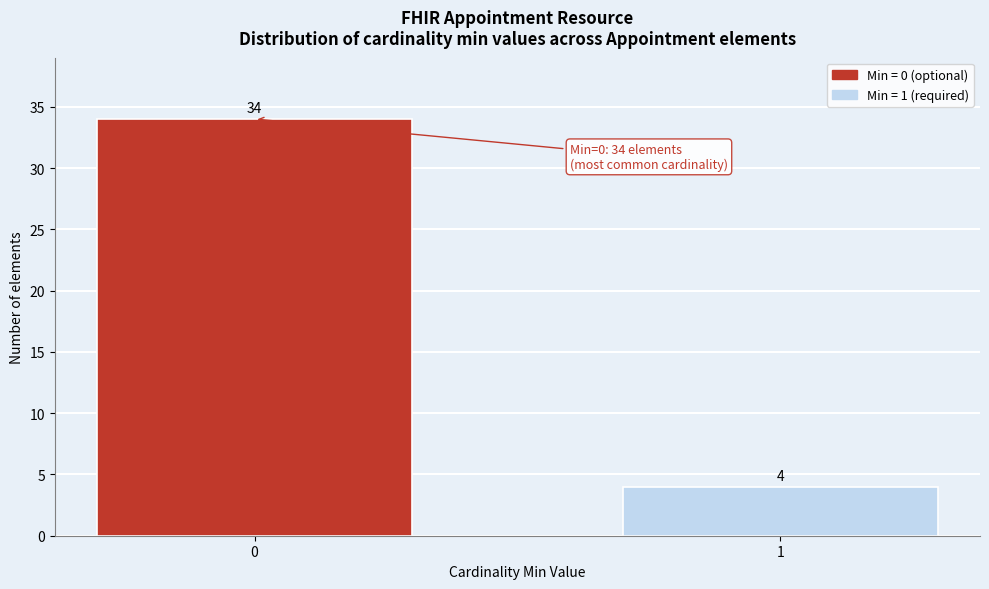

Reading left to right, list all the values displayed in this chart.

34	4